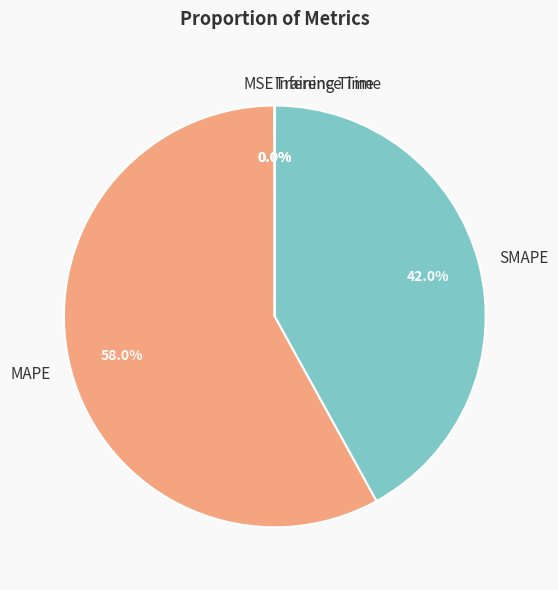

Which slice is the largest?

MAPE